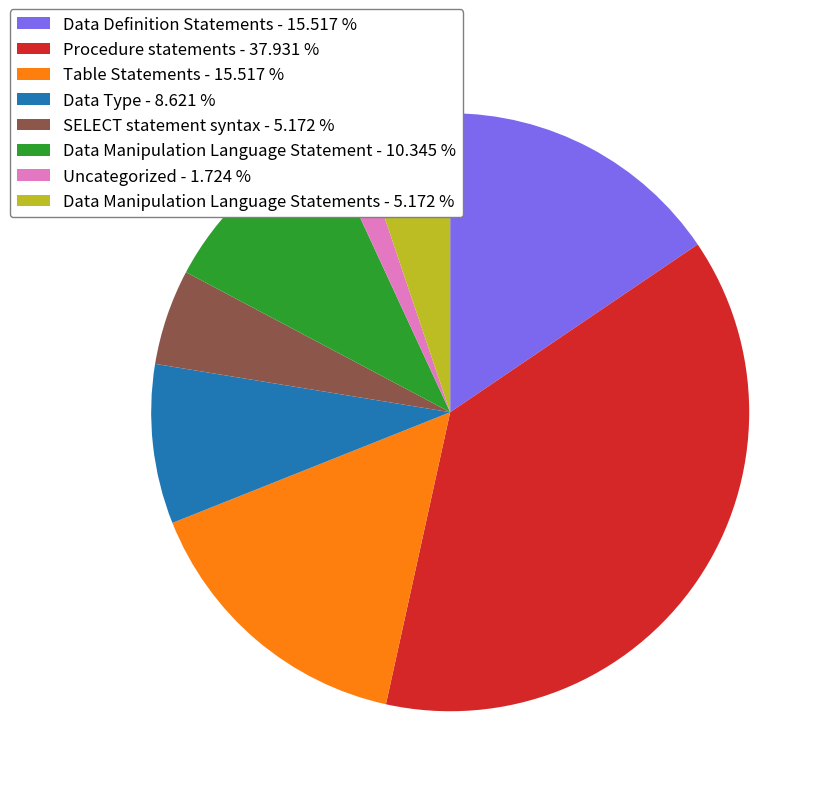

Which has a higher value, Data Definition Statements - 15.517 % or Uncategorized - 1.724 %?

Data Definition Statements - 15.517 %